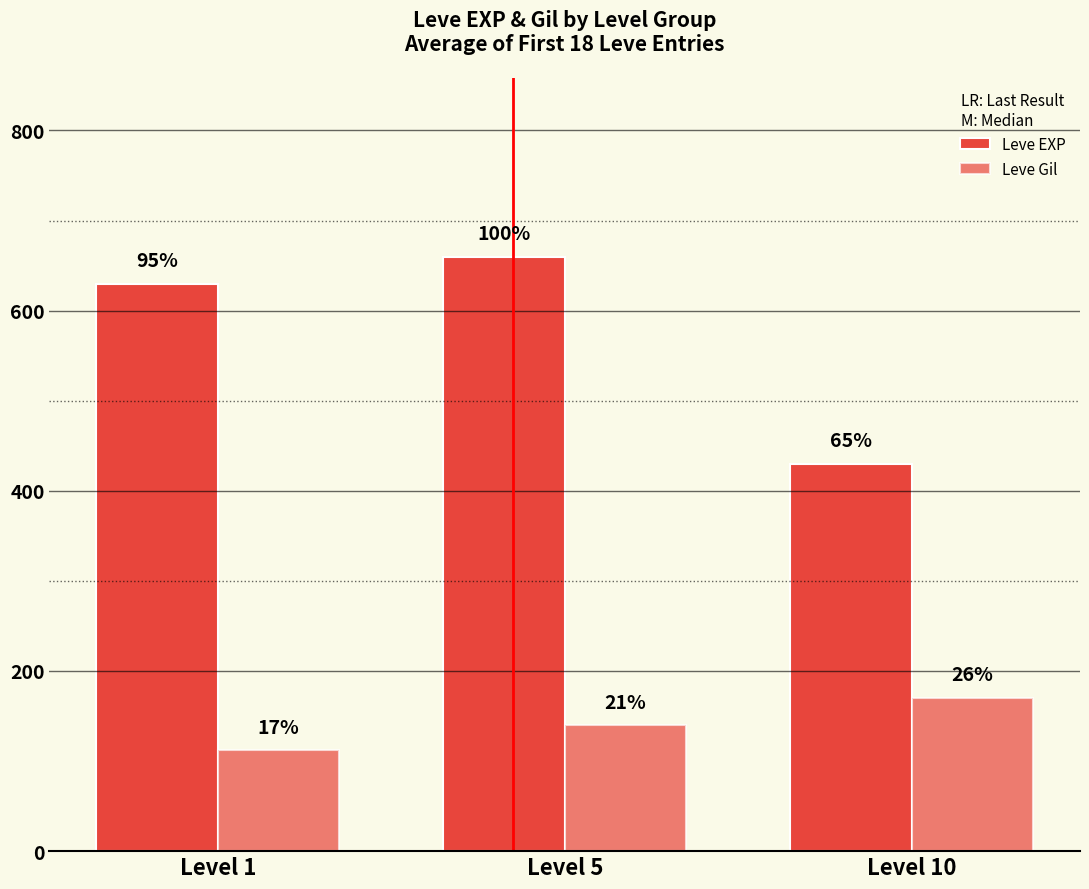

List the series in order of their peak value, lowest first.

Leve Gil, Leve EXP